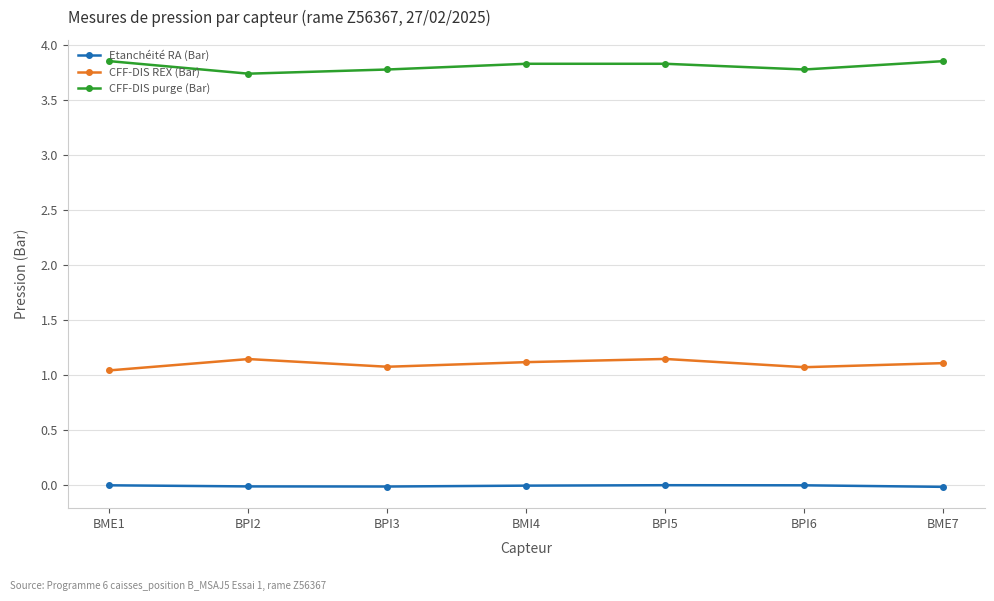

The value of CFF-DIS purge (Bar) at BPI6 is 3.8. True or false?

True